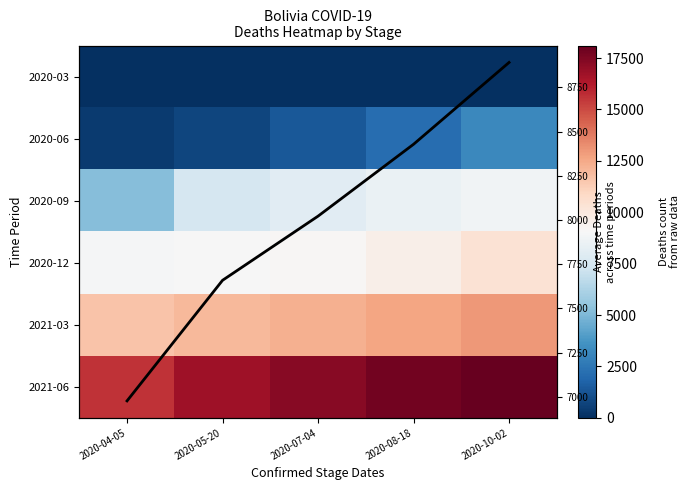

Rank the categories by 2020-12 value from highest to lowest.

2020-10-02, 2020-08-18, 2020-07-04, 2020-05-20, 2020-04-05